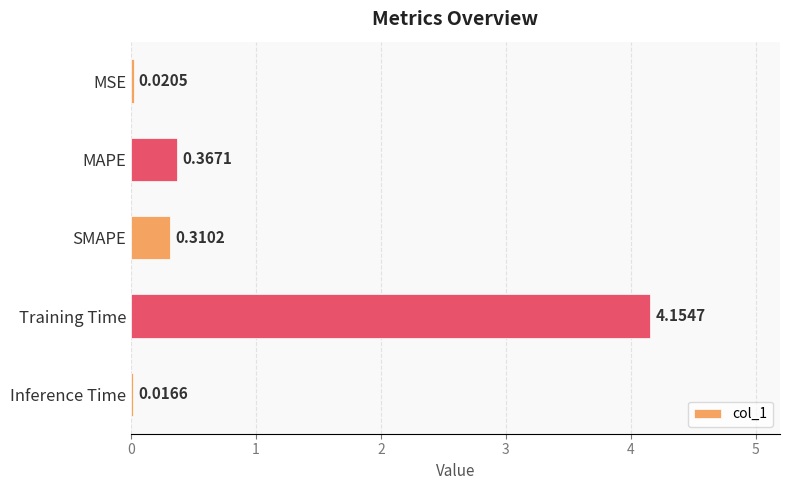

Between Inference Time and Training Time, which is larger?

Training Time